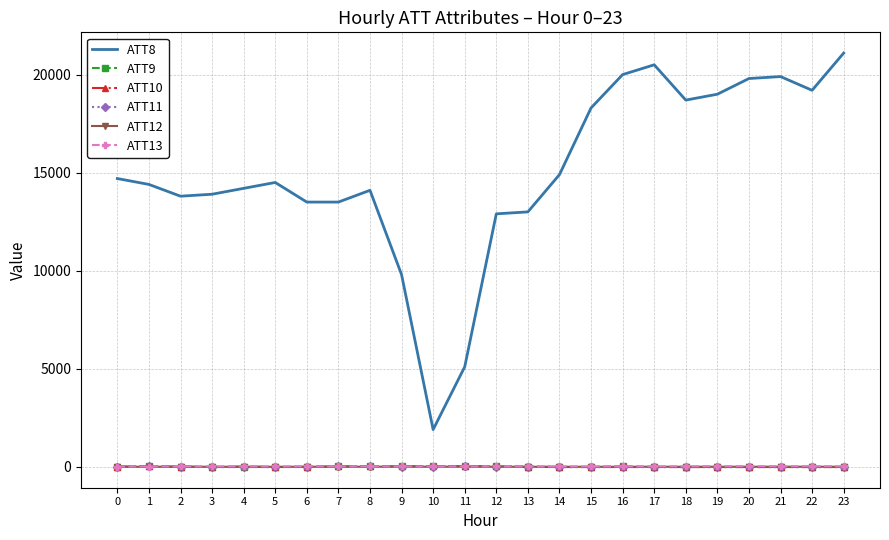

Which category has the highest value across all series?

23